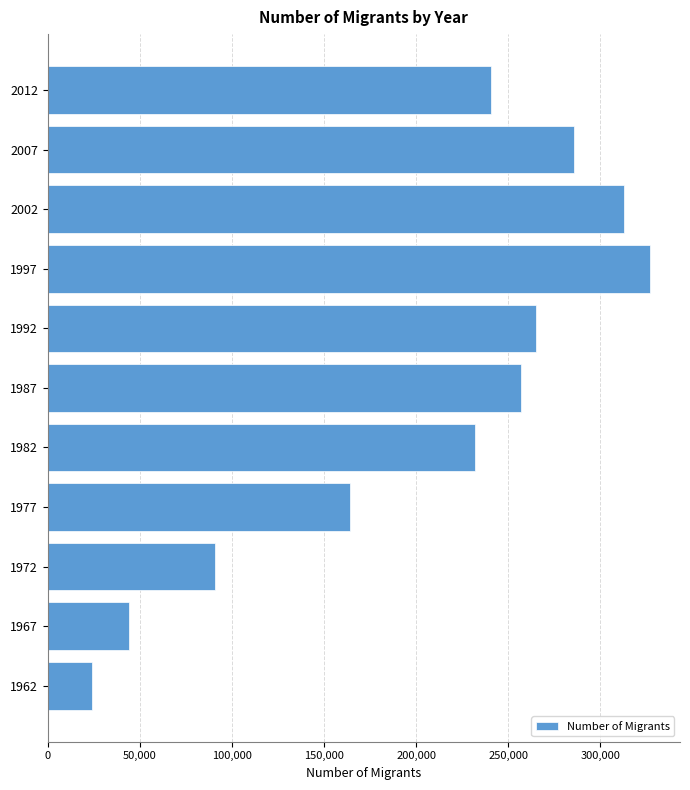

What is the approximate value at 1962, to the nearest 50?

24050